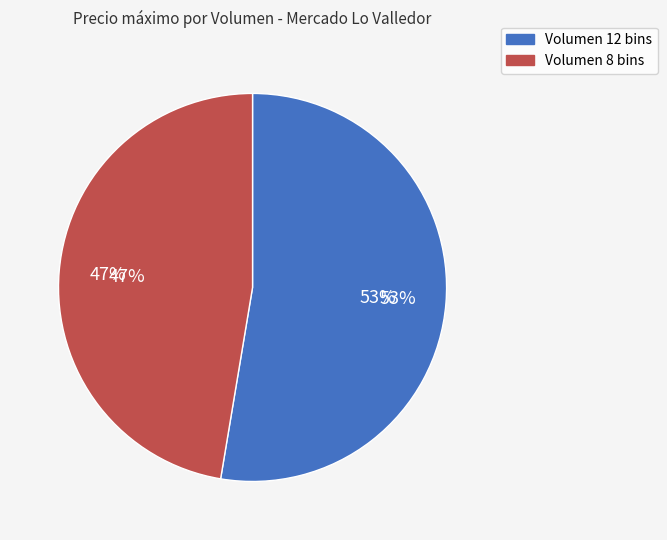

Is 8 the majority of the pie?

No